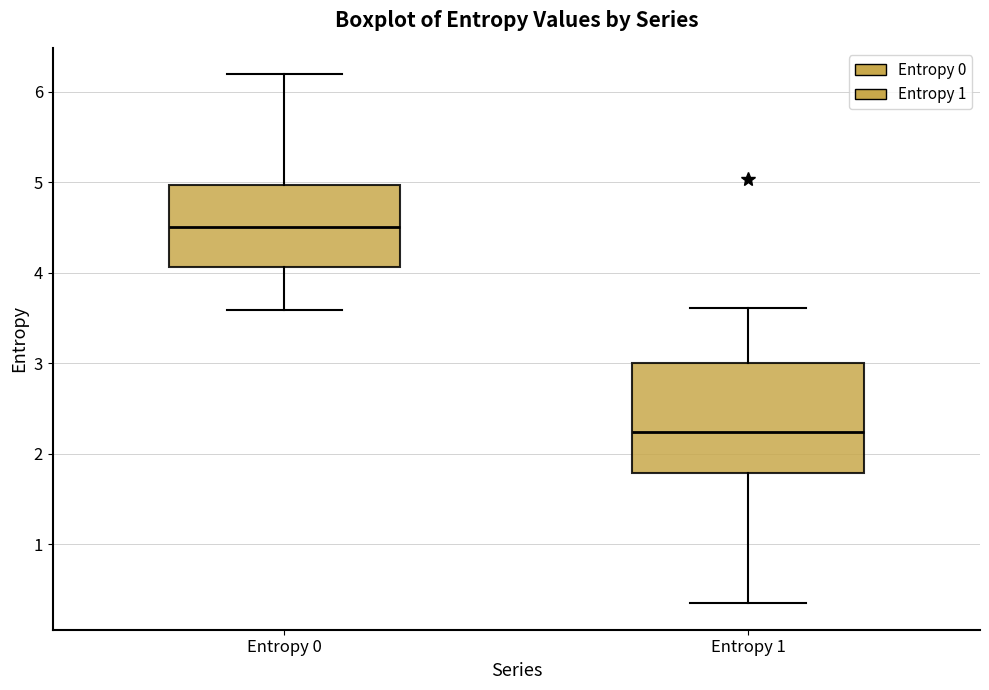

Reading left to right, transcribe this box plot: for each box, give where its median line is, the range the box spans, and where its two whiskers end, as read against the y-axis. The values are not printed on the chart, so give them approximately, as read against the axis.

Entropy 0: median 4.5, box 4.1 to 5.0, whiskers 3.6 to 6.2
Entropy 1: median 2.2, box 1.8 to 3.0, whiskers 0.3 to 3.6